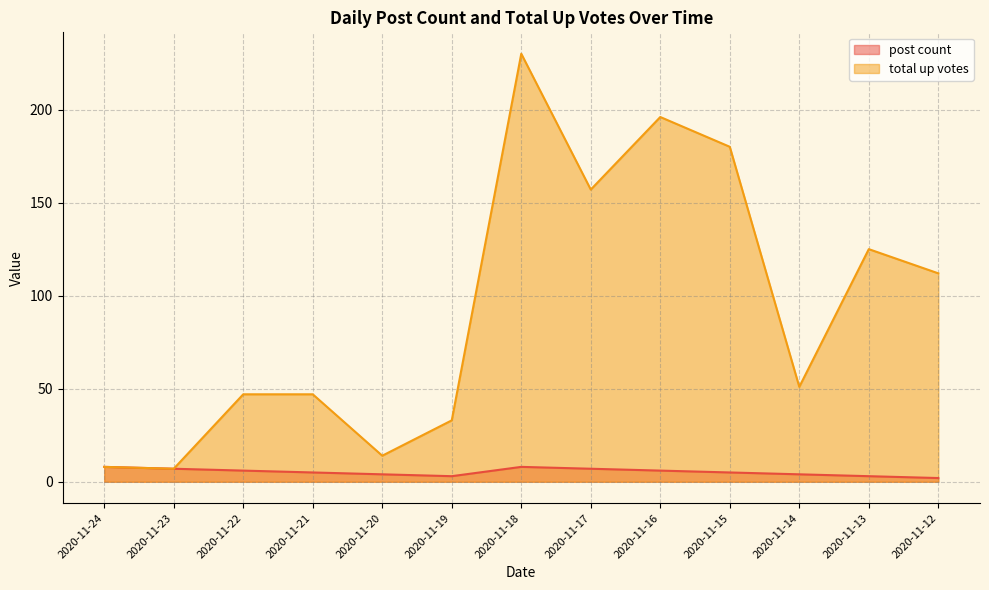

True or false: post count and total up votes intersect in this chart.

False